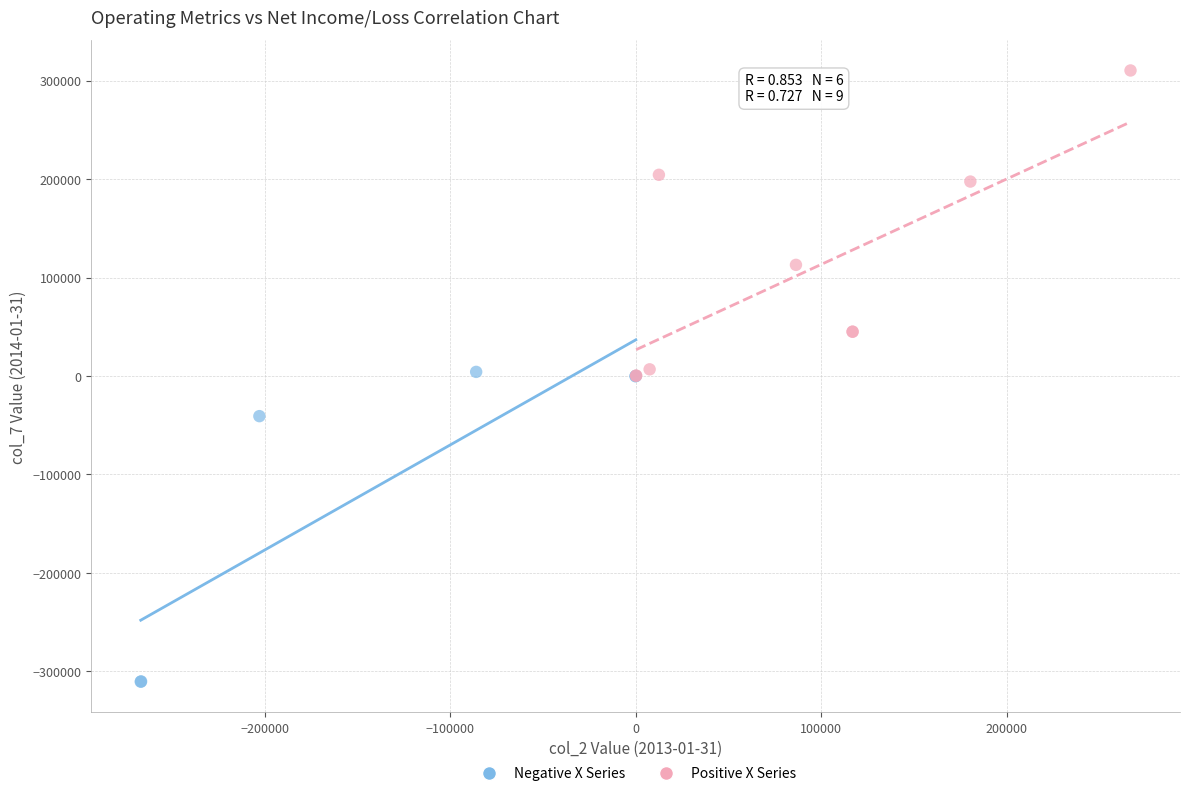

Which series contains the highest Y value?

Positive X Series